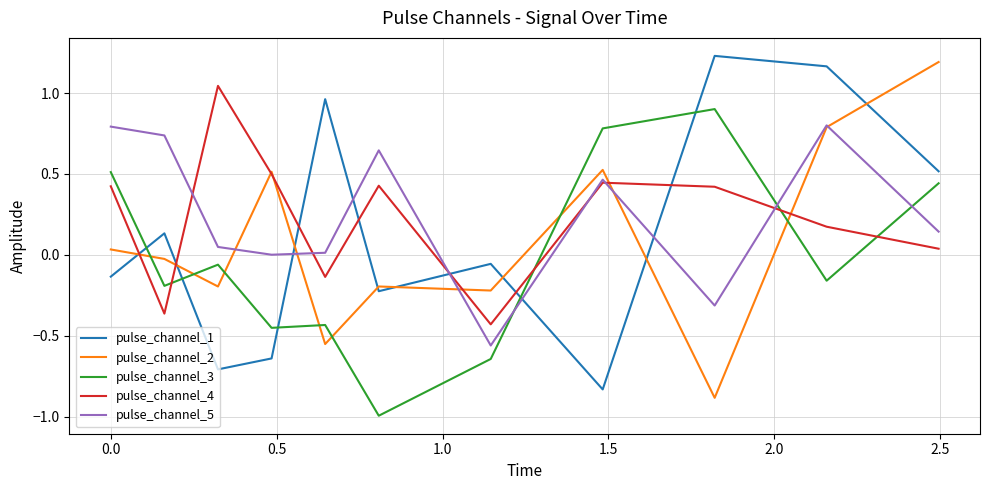

How many intersections are there between pulse_channel_5 and pulse_channel_1?

5